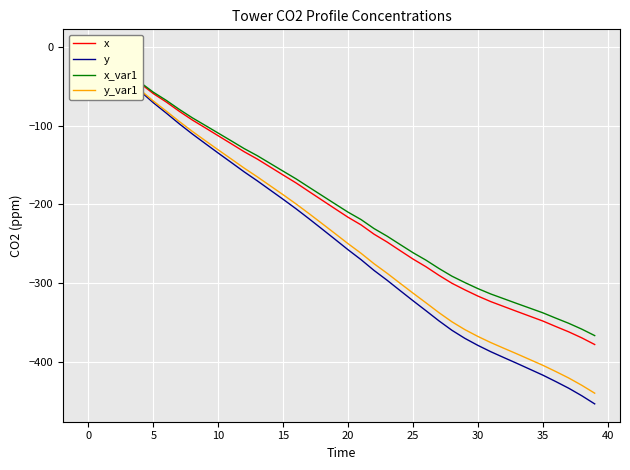

What is the difference between the second highest and minimum values in the y series?

439.4